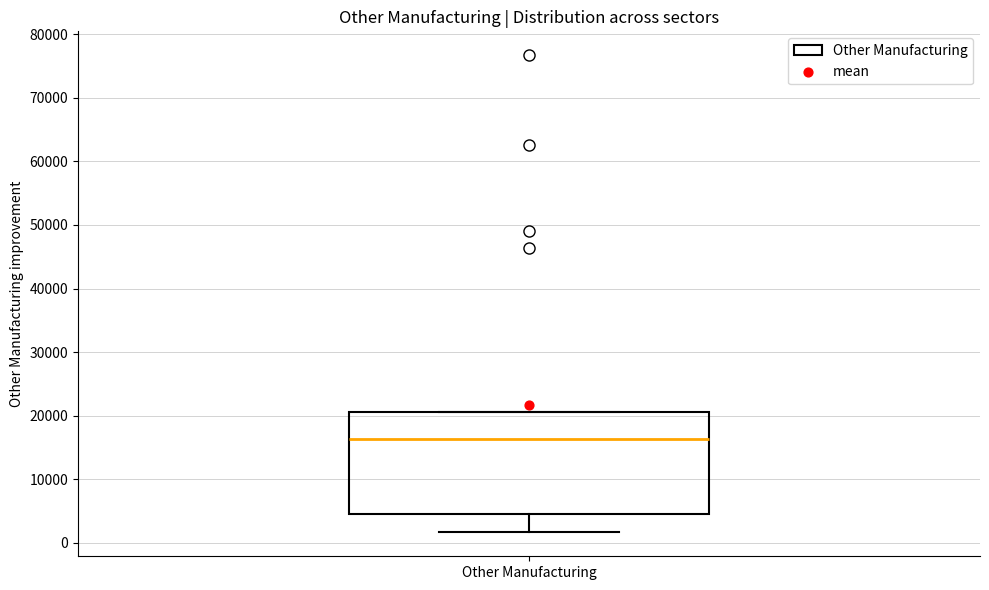

Transcribe this box plot: give where the median line is, the range the box spans, and where the two whiskers end, as read against the y-axis. The values are not printed on the chart, so give them approximately, as read against the axis.

median 16000, box 5000 to 21000, whiskers 2000 to 21000